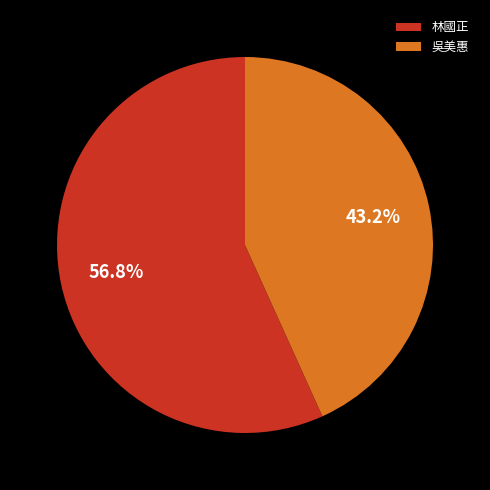

What is the smallest slice in the pie chart?

吳美惠